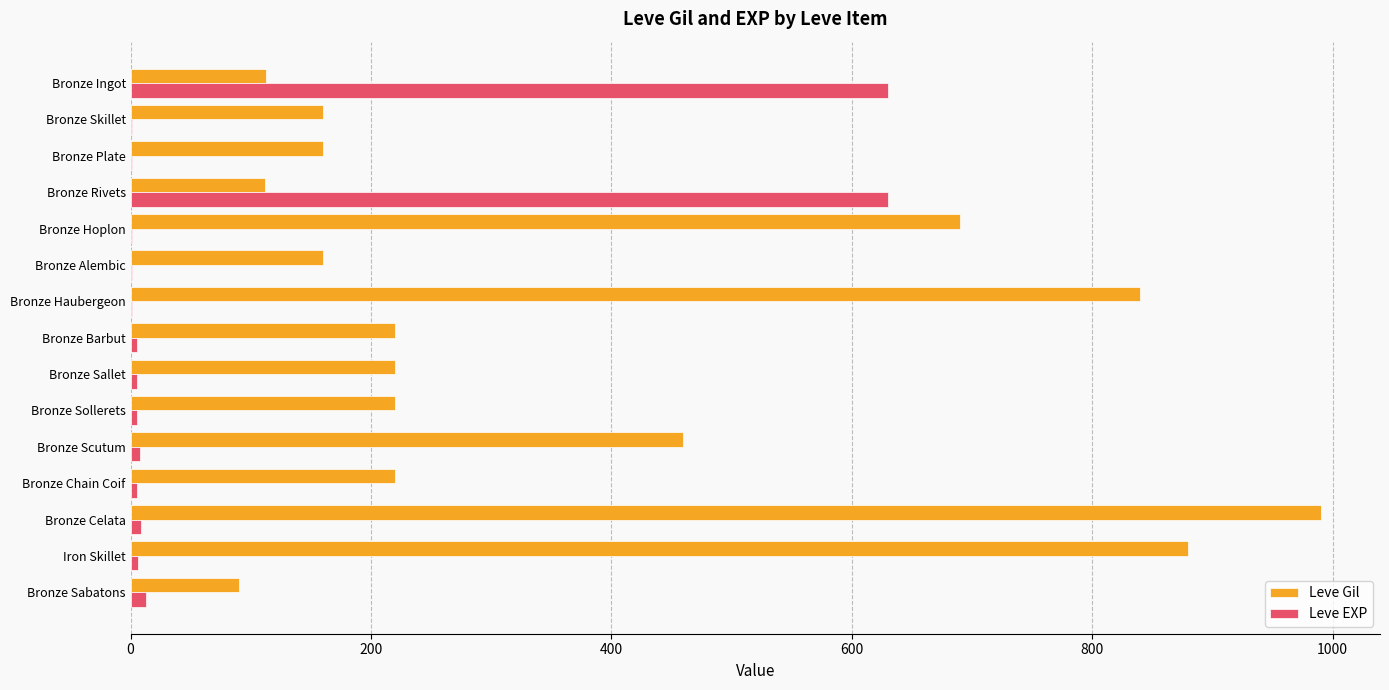

What is the sum of all Leve Gil values?

5535